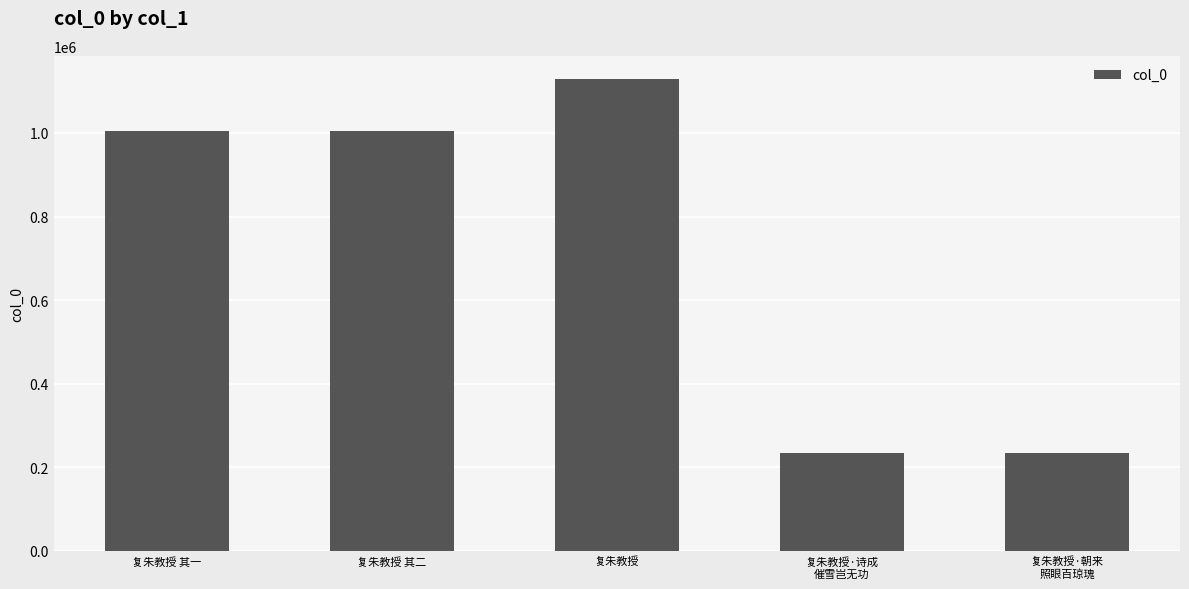

Approximately how many times larger is the value at 复朱教授 compared to 复朱教授·诗成
催雪岂无功?

4.8